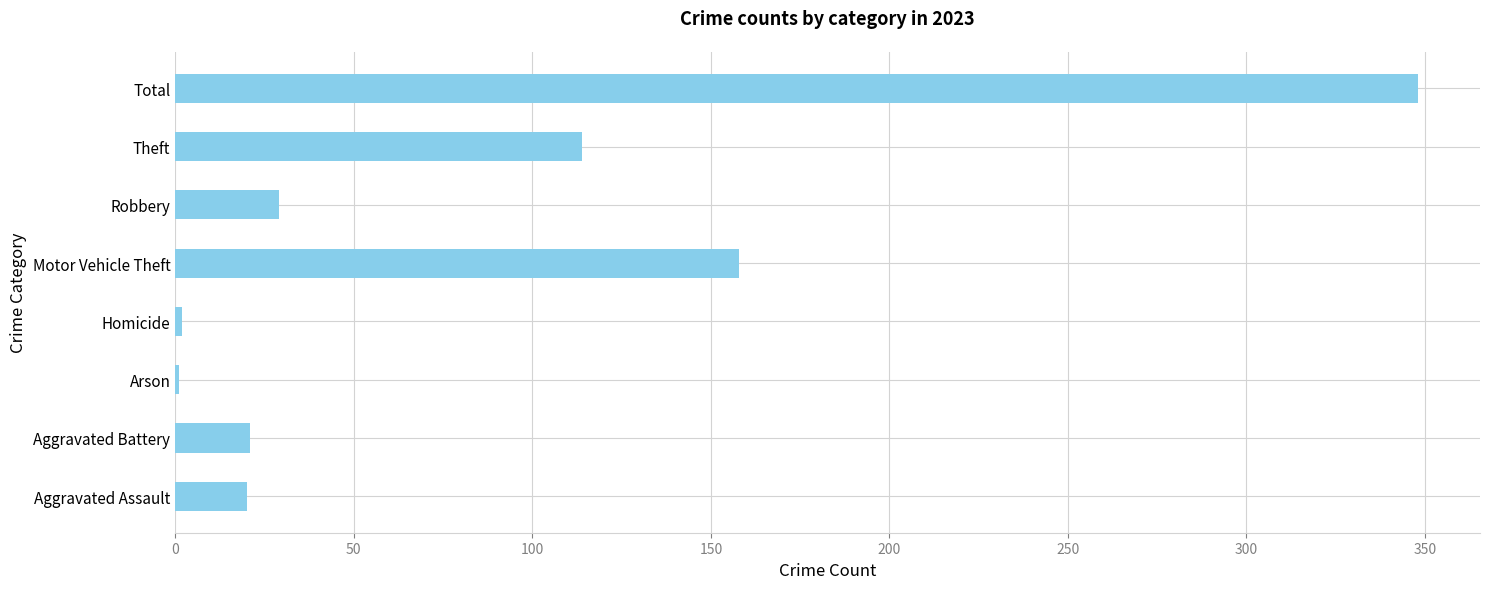

What is the change in value from Aggravated Battery to Motor Vehicle Theft?

+137